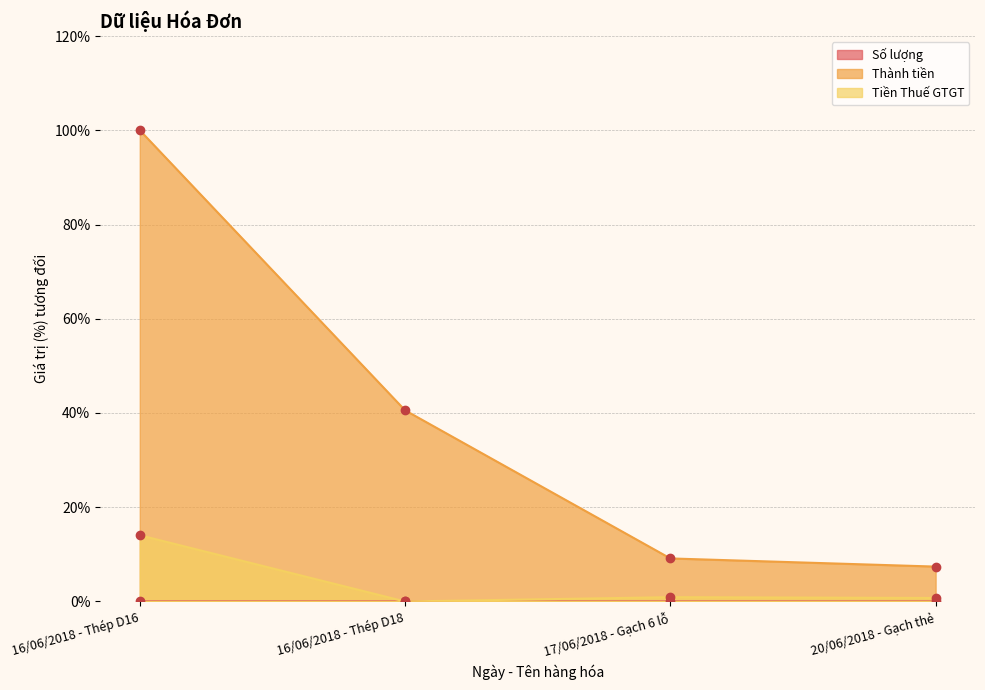

True or false: Số lượng and Thành tiền intersect in this chart.

False